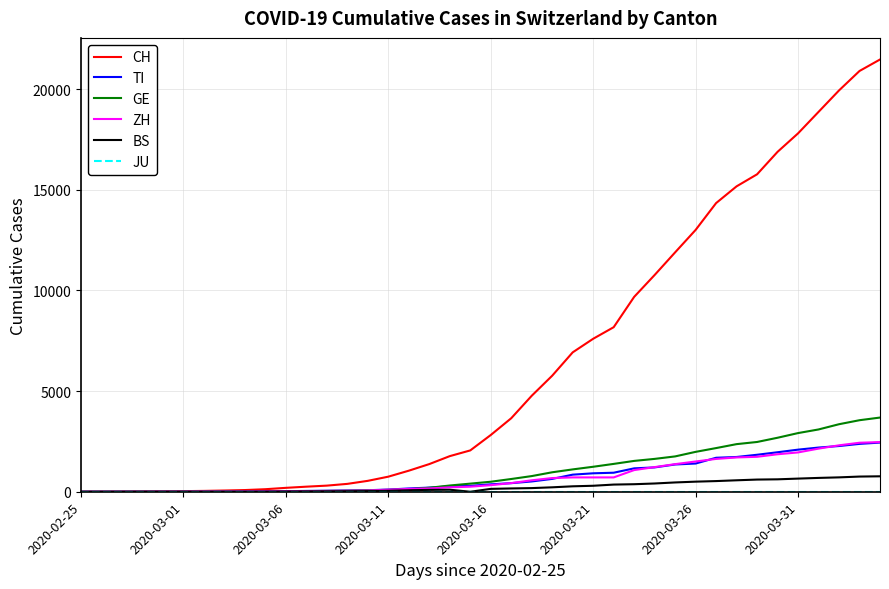

Which series has the largest total across all categories?

CH